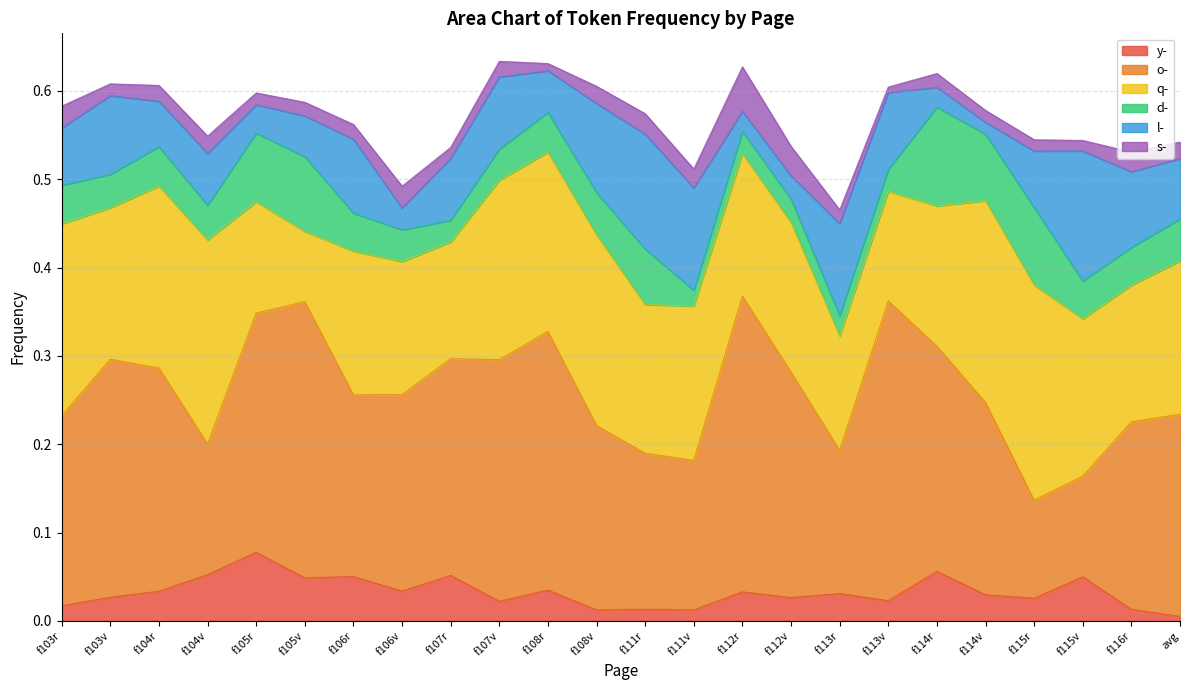

Is it true that d- equals 0.0 at f114r?

False